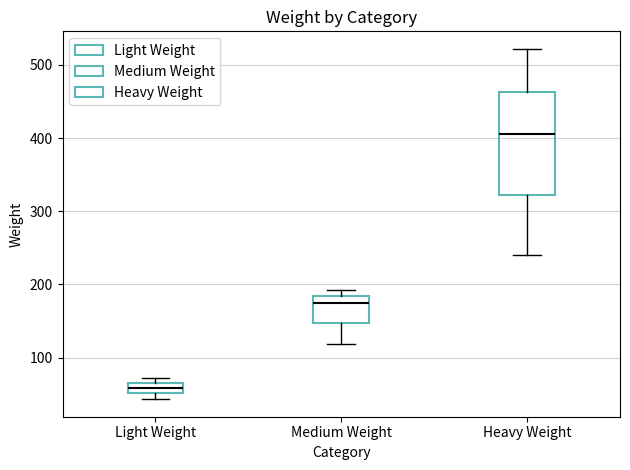

Where is the upper edge of the box for Light Weight on the y-axis? The values are not printed on the chart, so give them approximately, as read against the axis.

70